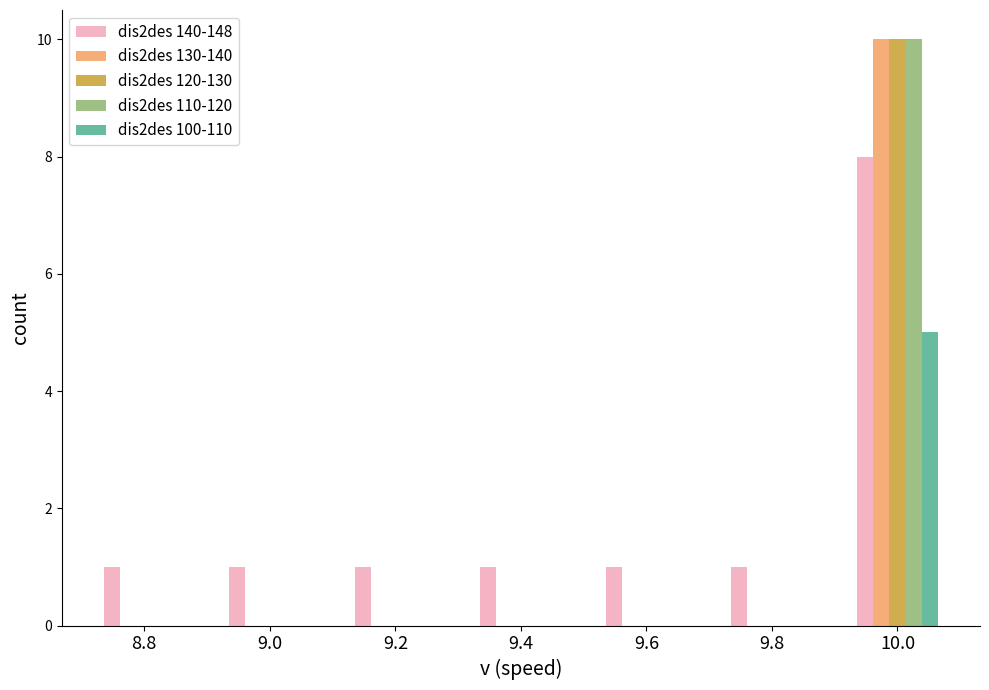

What is the maximum value shown in the chart?

10